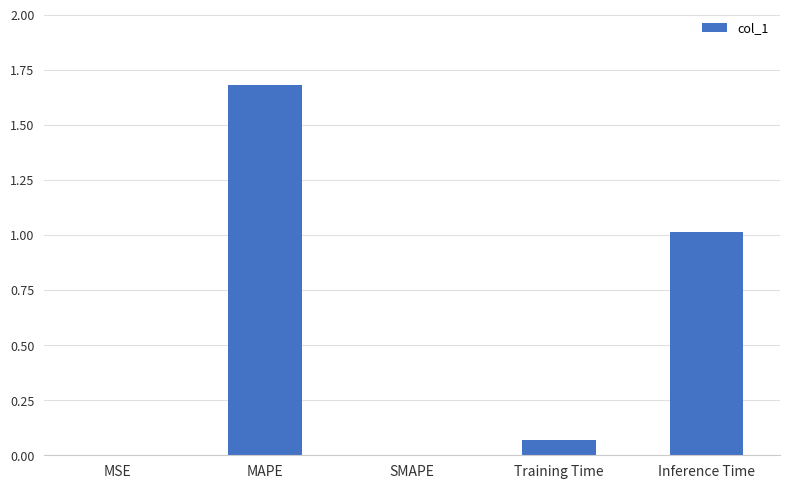

What is the change in value from MAPE to Training Time?

-1.6